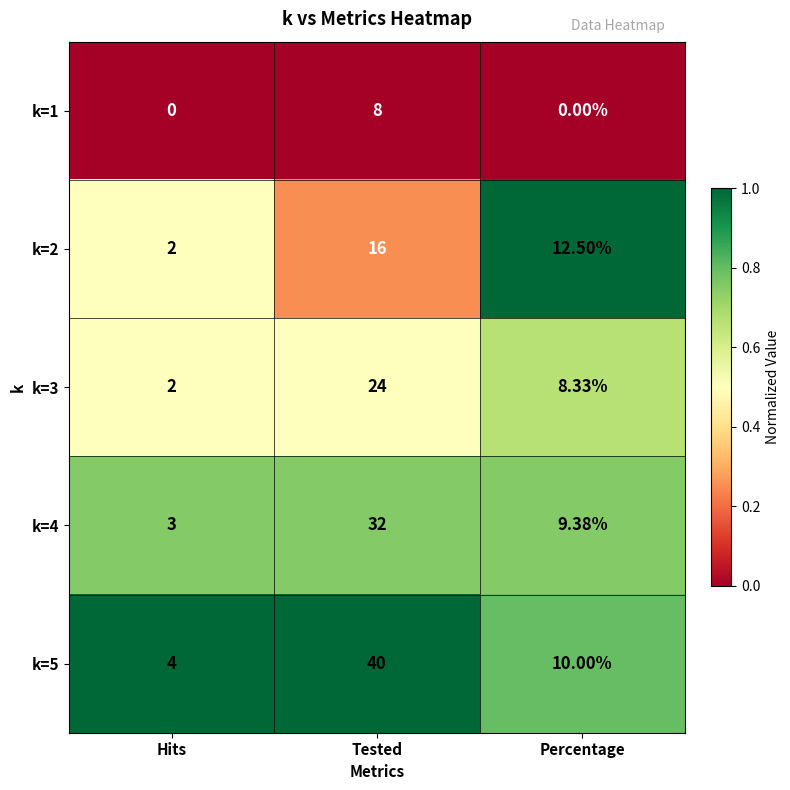

Between Tested and Percentage, which series saw the biggest shift?

k=5